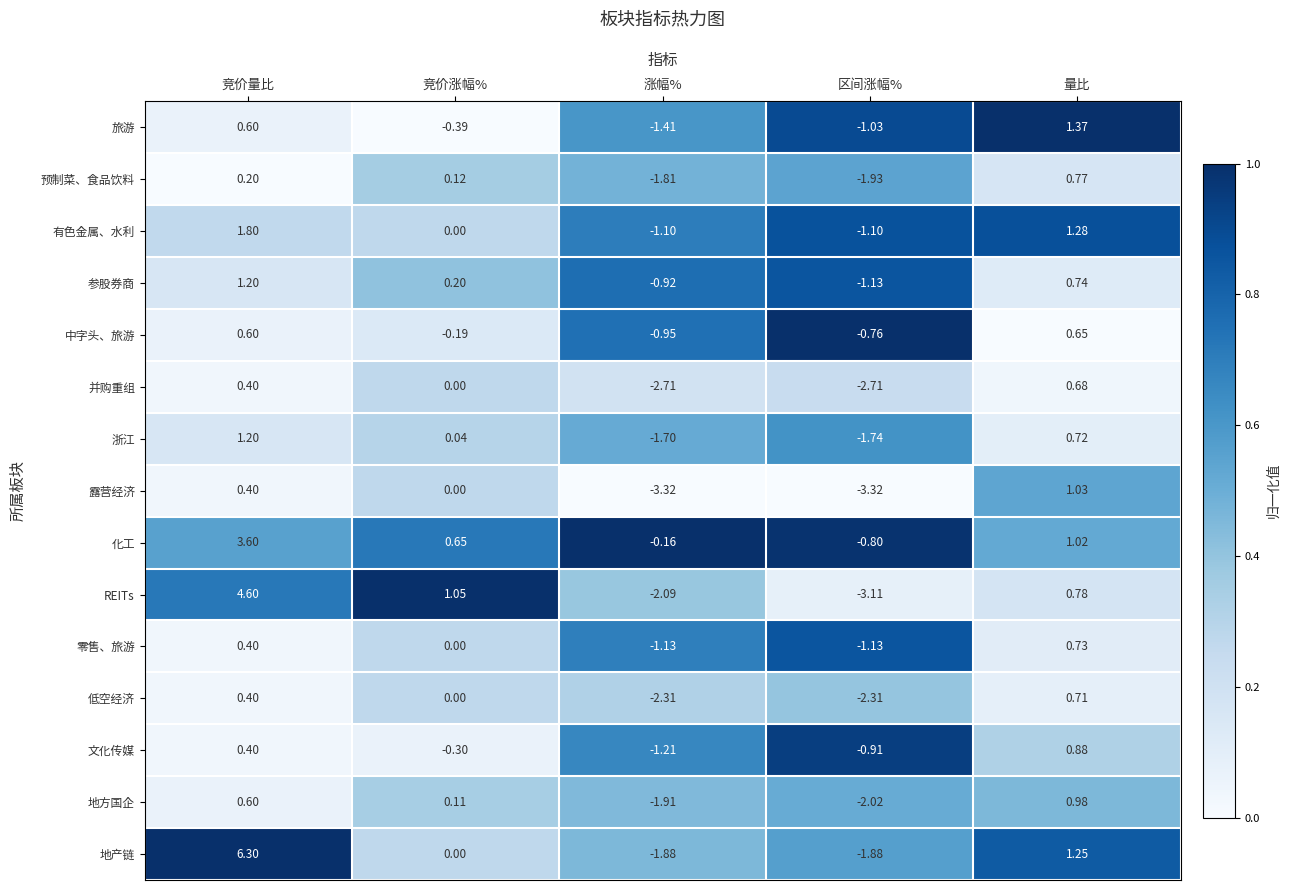

At which category is the sum across all series the highest?

竞价量比